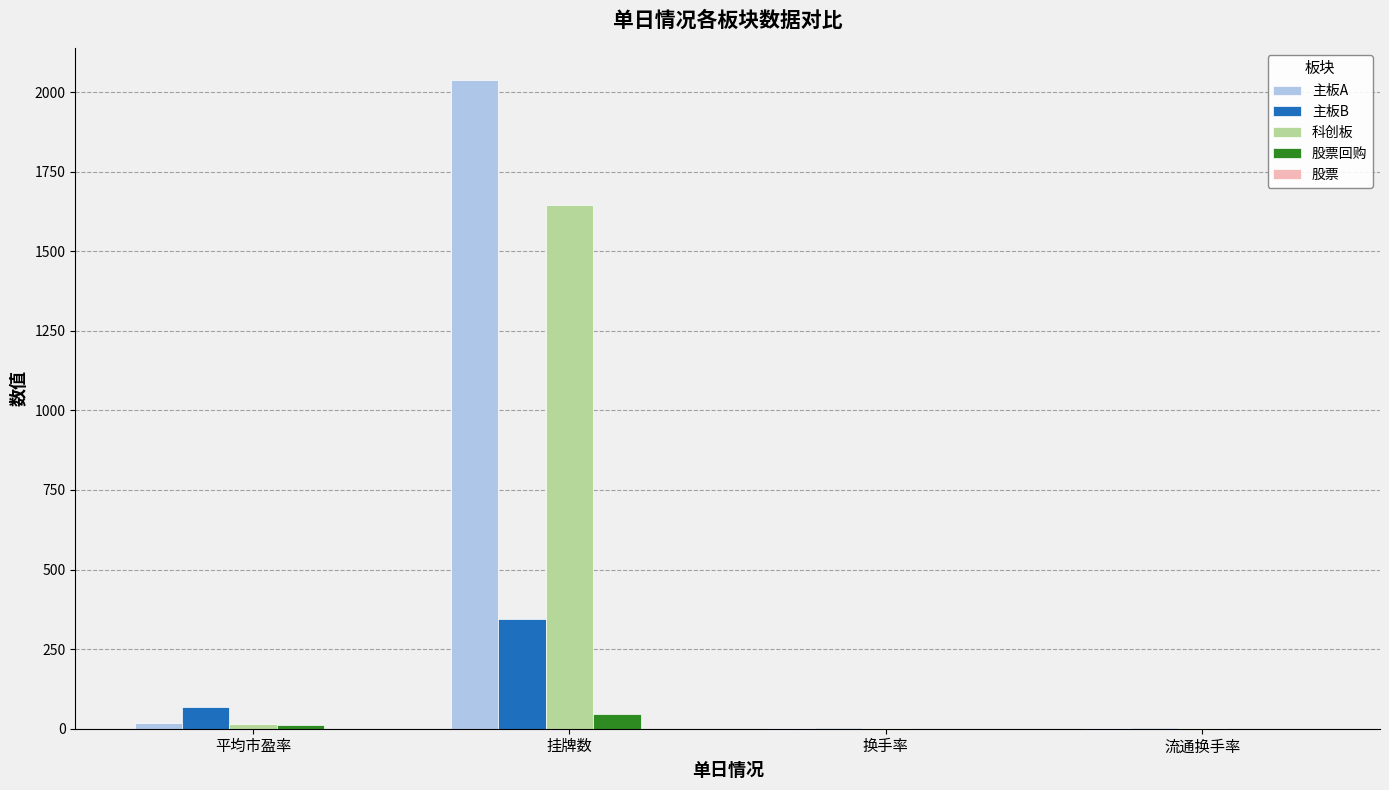

What is the difference between the 股票回购 values at 流通换手率 and 平均市盈率?

10.0